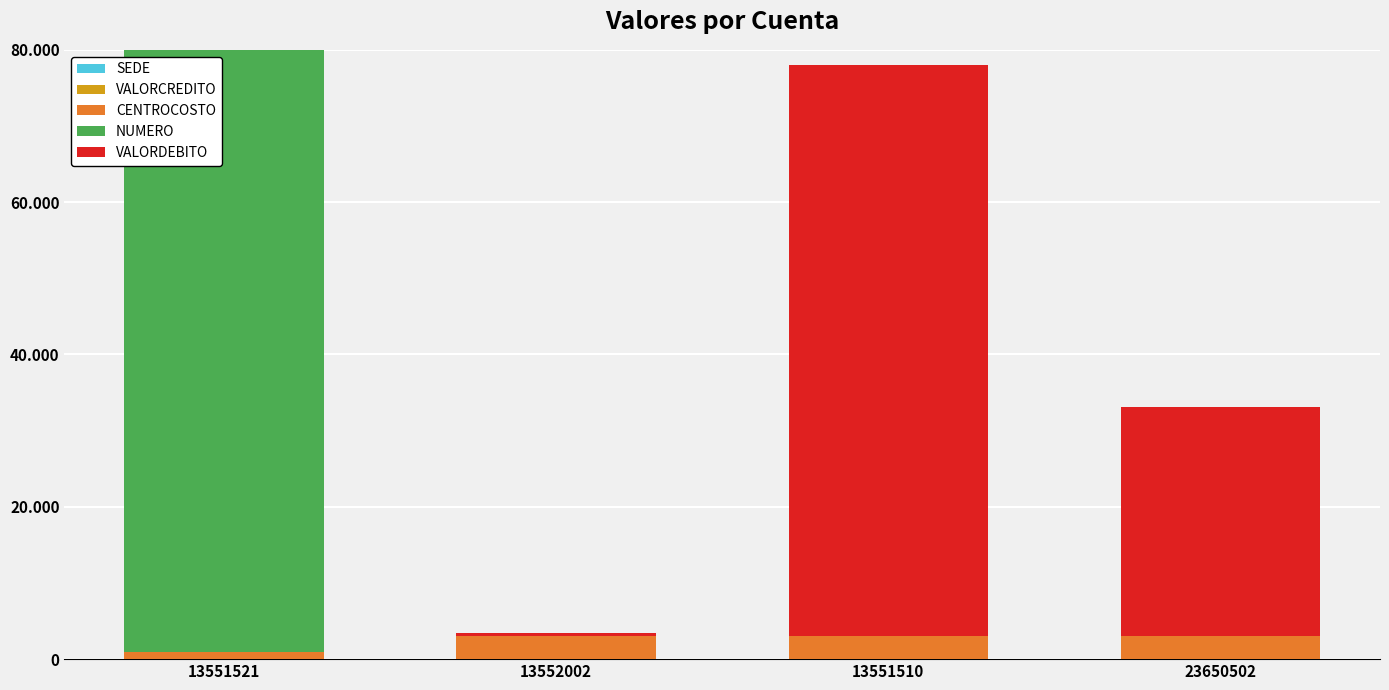

What position from the left is 23650502?

4